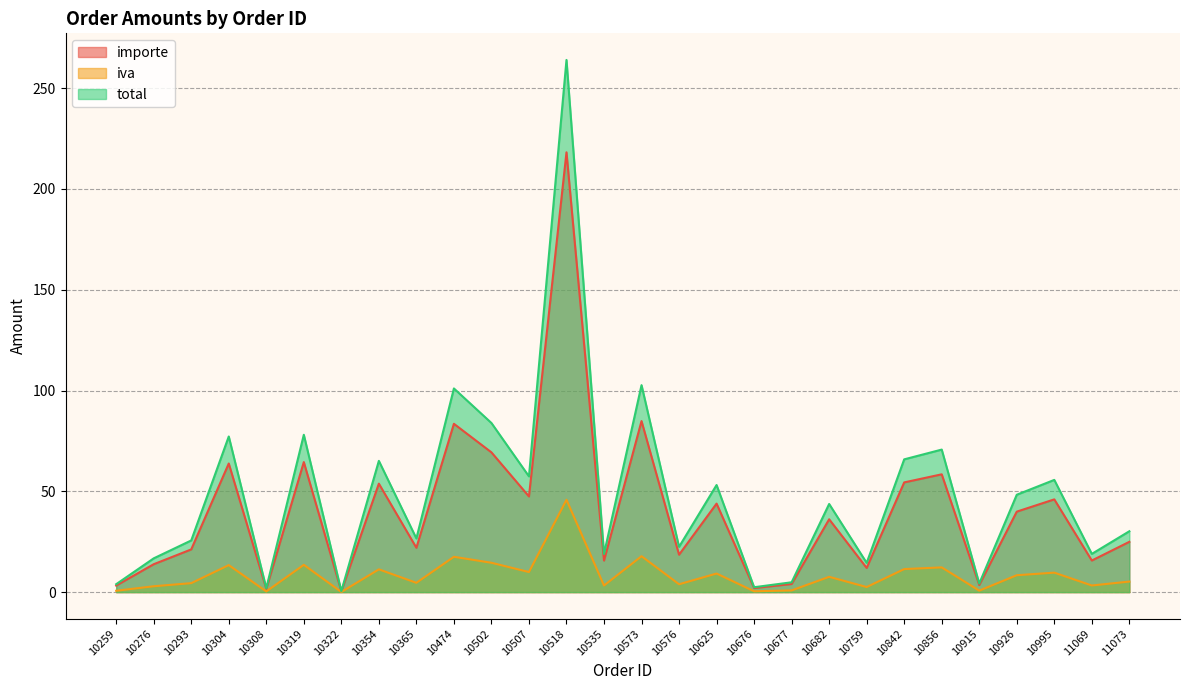

Which label corresponds to the smallest value in the chart?

10322